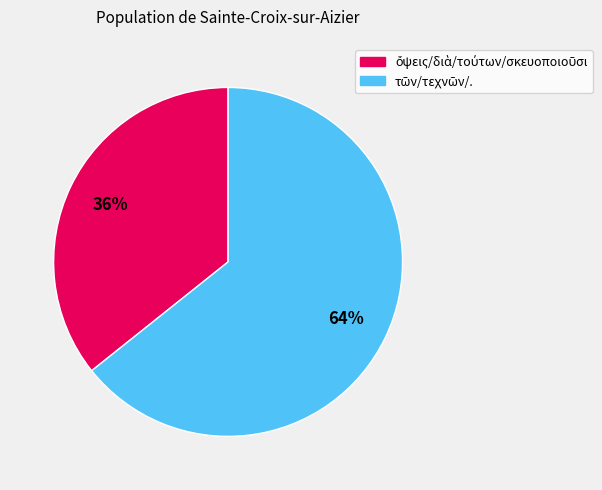

To the nearest percent, what is the average slice percentage?

50%